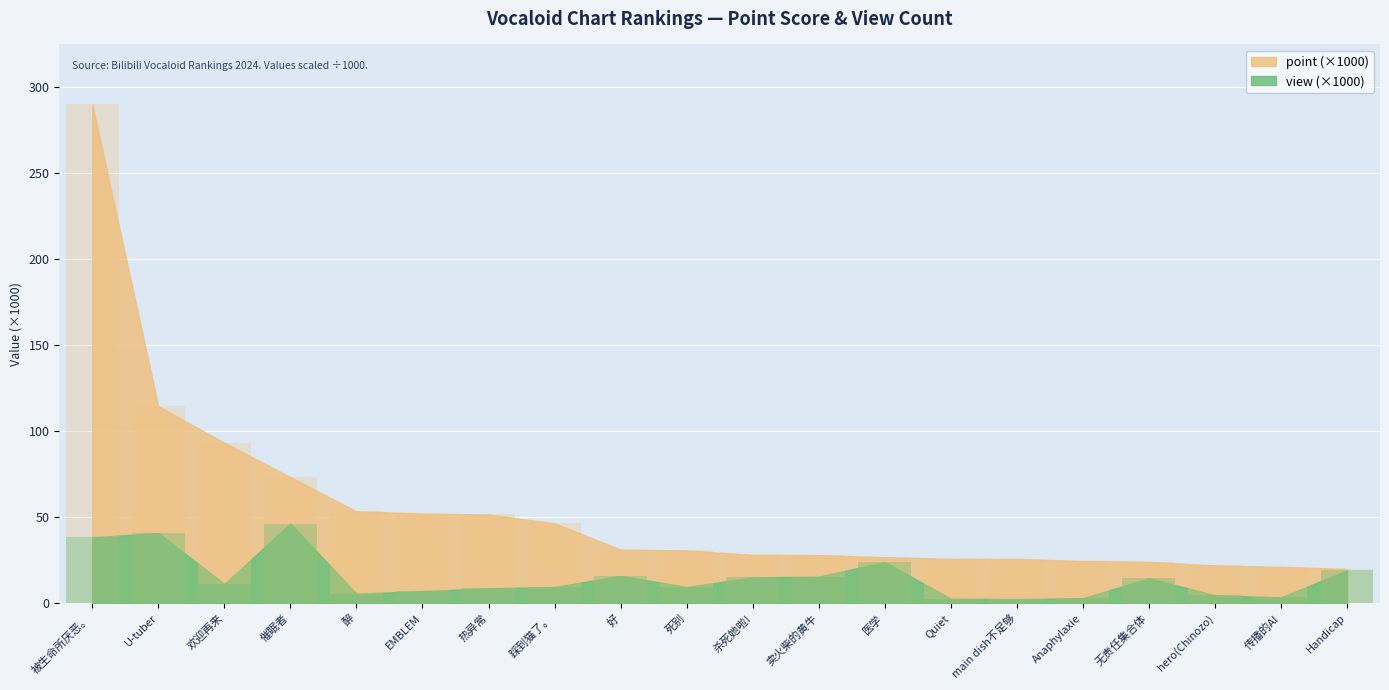

How many data points does each series have?

20